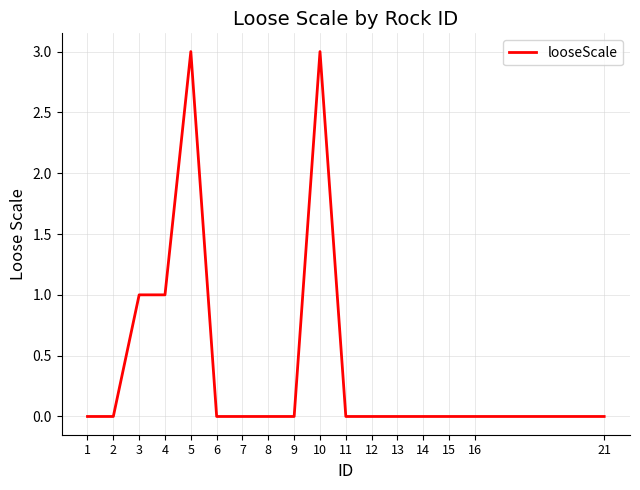

How many values are between 0 and 1?

15